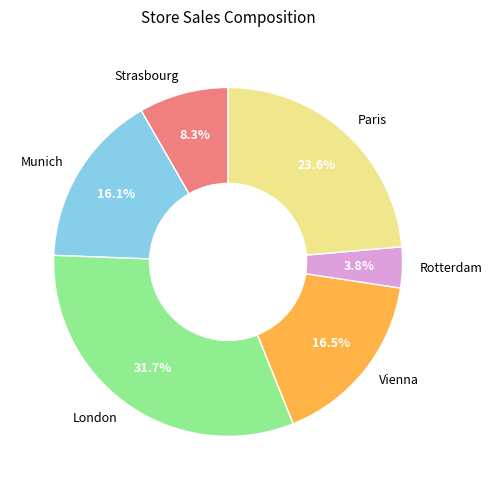

Is Munich the majority of the pie?

No